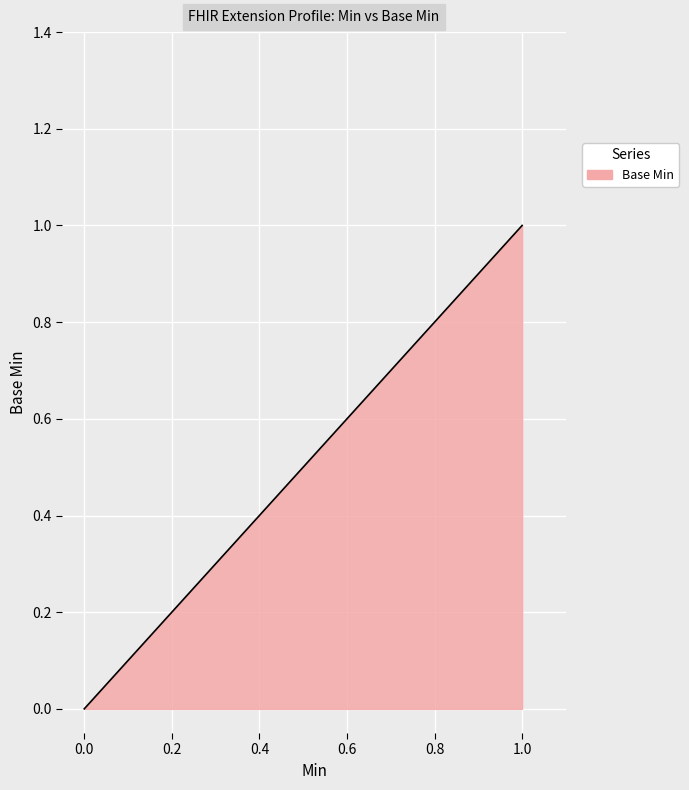

What is the sum of all values?

150.0